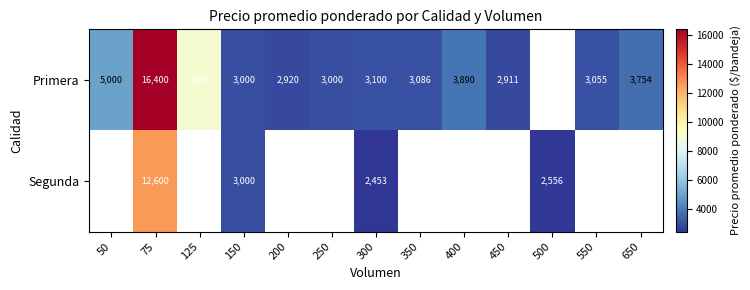

Which has a higher value, 200 or 300?

300